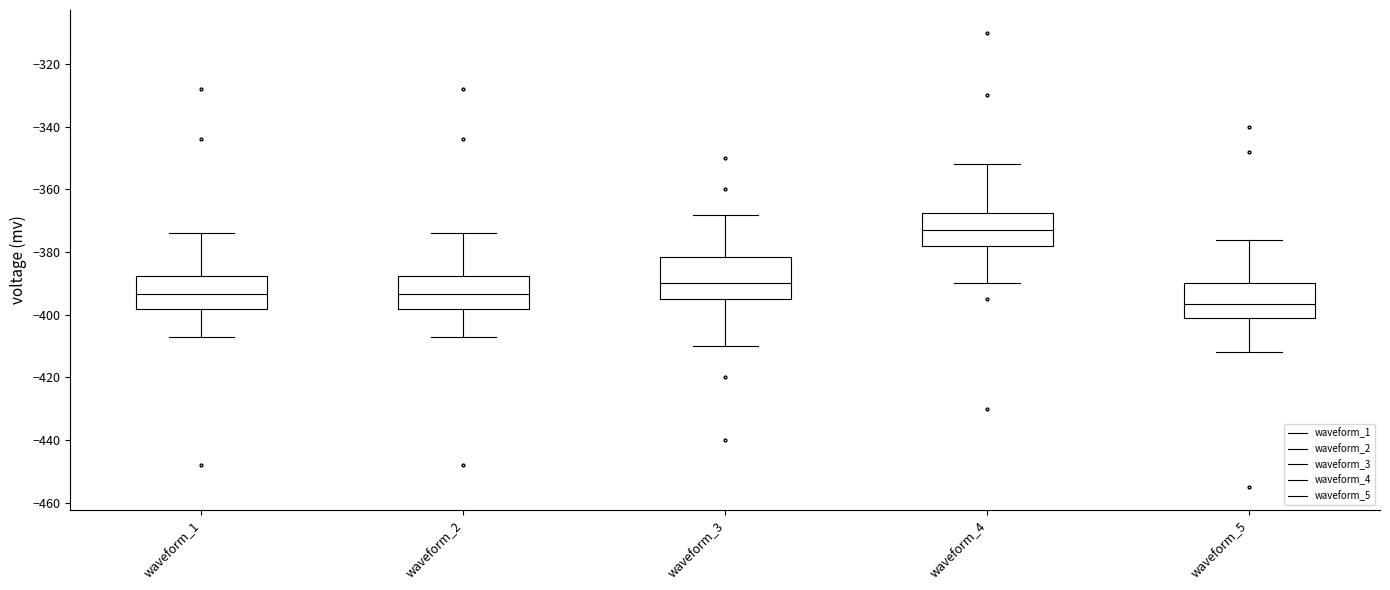

Where does the median line of the box for waveform_5 sit on the y-axis? The values are not printed on the chart, so give them approximately, as read against the axis.

-396